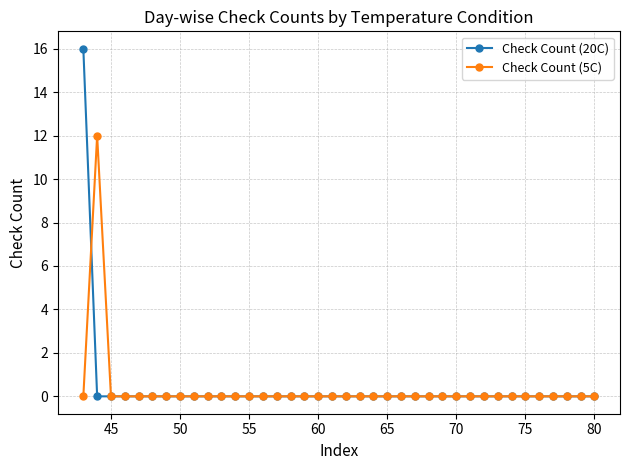

What is the maximum value for Check Count (5C)?

12